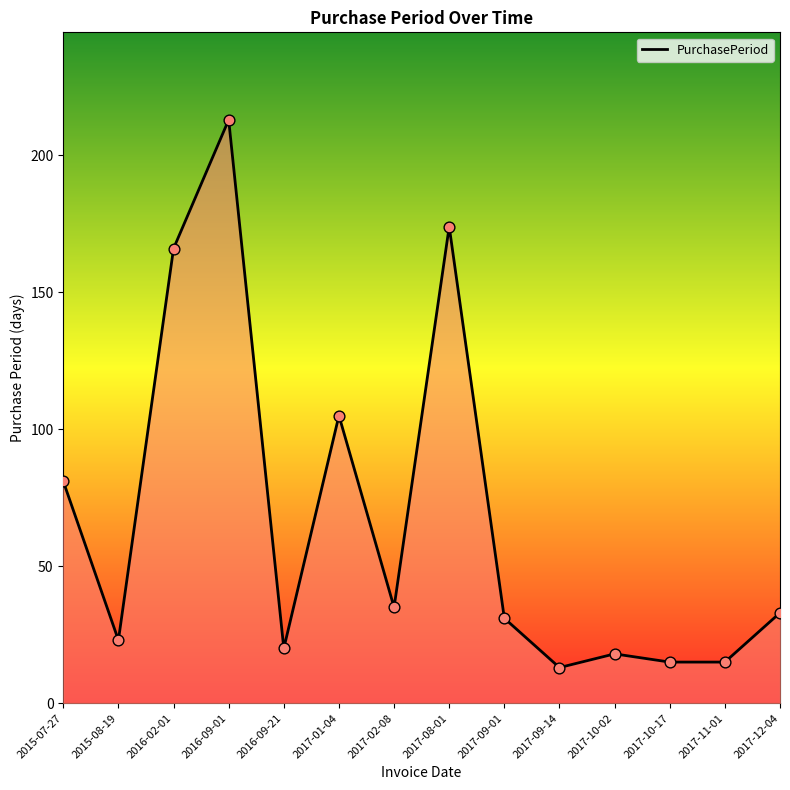

What is the change in value from 2017-10-02 to 2017-12-04?

+15